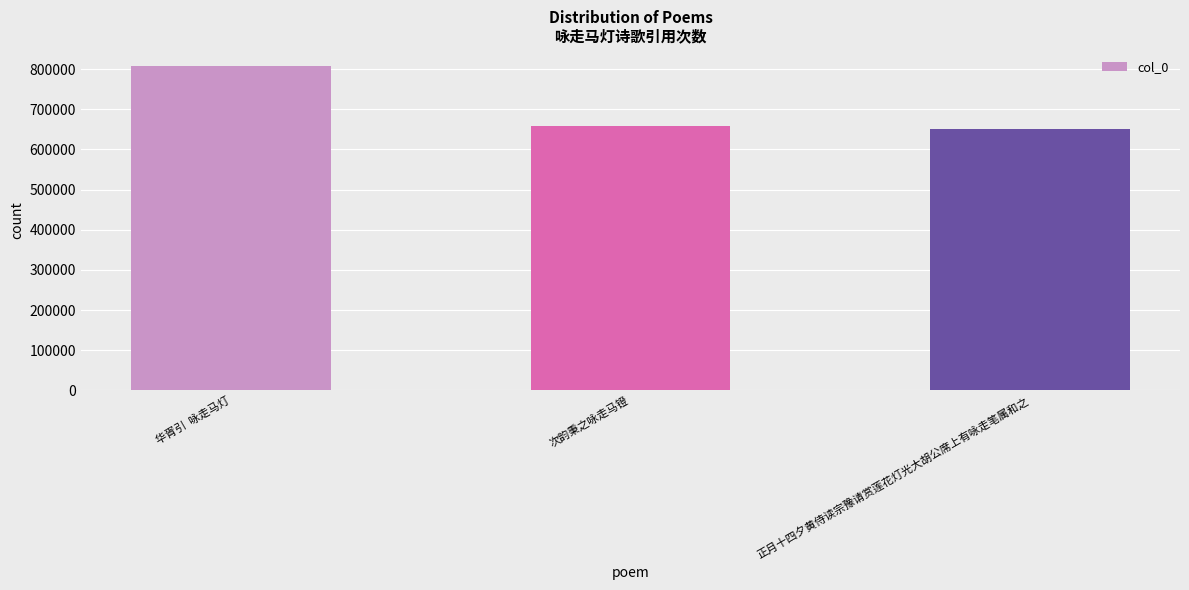

Reading left to right, list all the values displayed in this chart.

807198	658749	650663